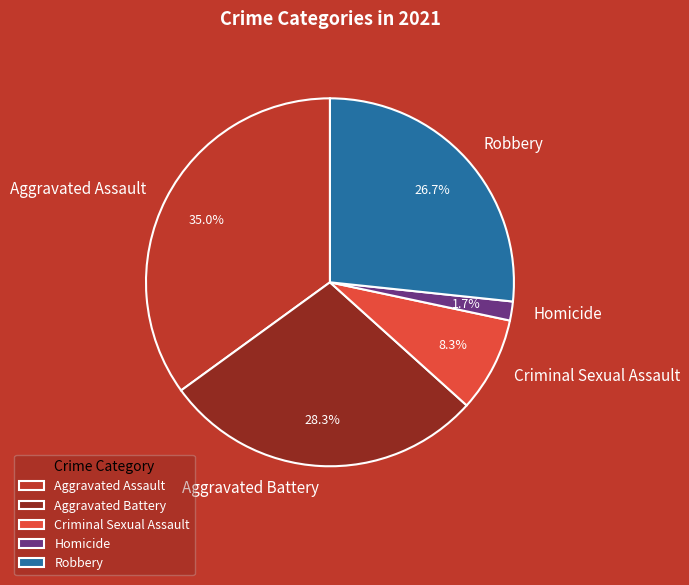

Count the number of slices in the pie.

5